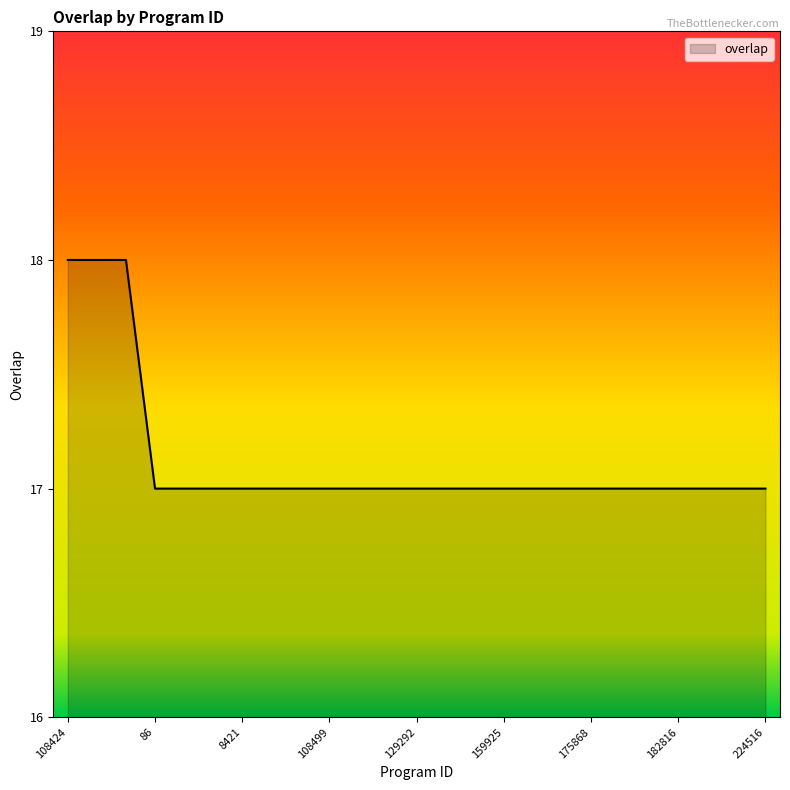

How many values are between 17 and 18?

25